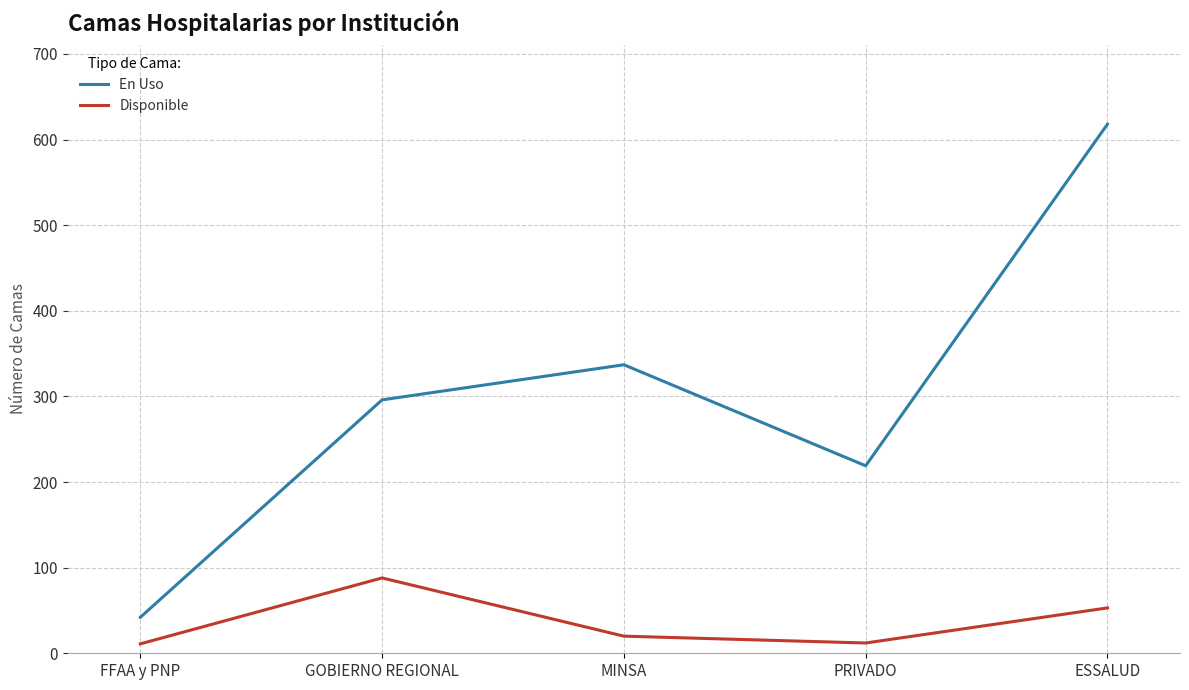

The value of En Uso at ESSALUD is 618. True or false?

True